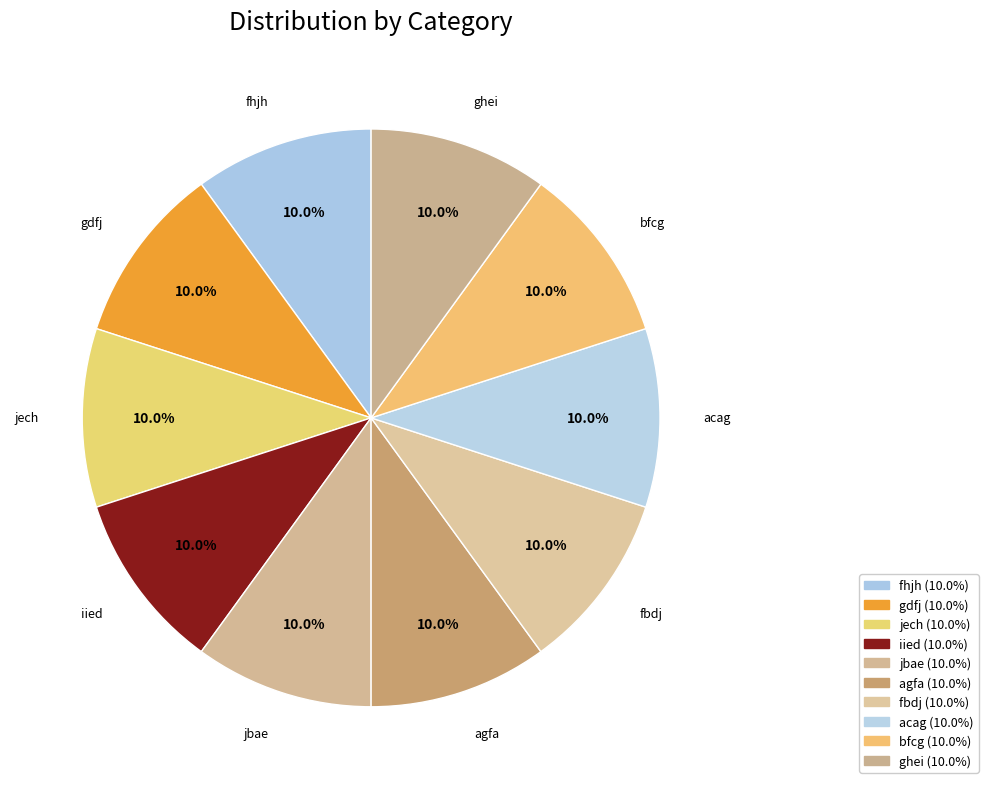

Approximately how many times larger is the value at iied compared to ghei?

1.0